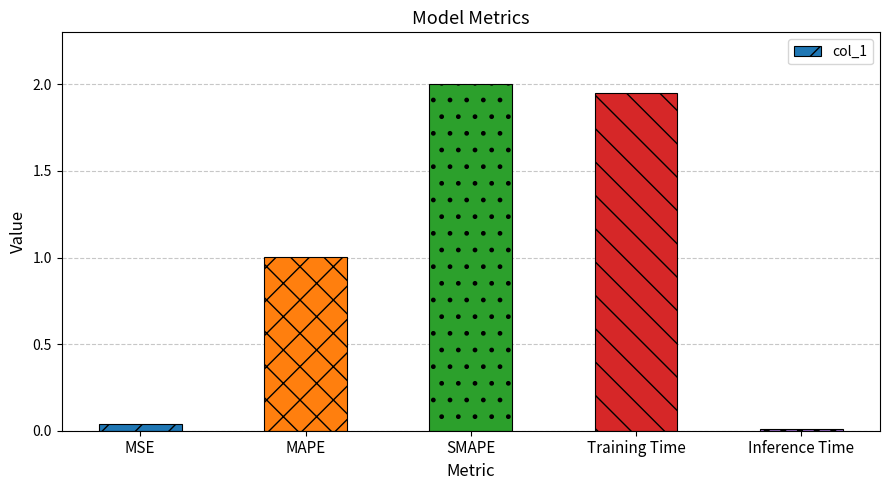

Rank the categories by value from highest to lowest.

SMAPE, Training Time, MAPE, MSE, Inference Time